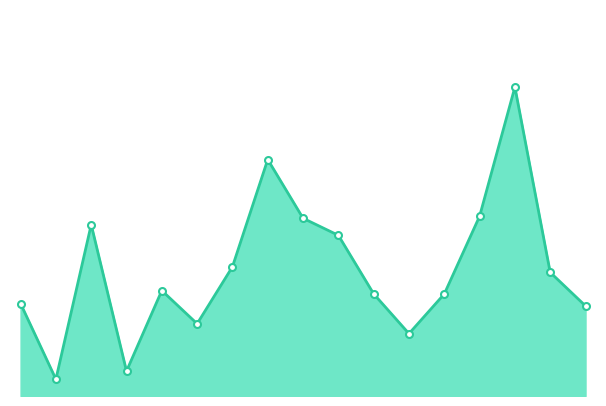

Reading left to right, transcribe all the data shown in this chart.

935.0	169.5	1734.1	251.8	1067.0	731.2	1307.5	2393.2	1798.8	1626.1	1033.6	631.0	1032.3	1819.0	3126.1	1251.0	911.6